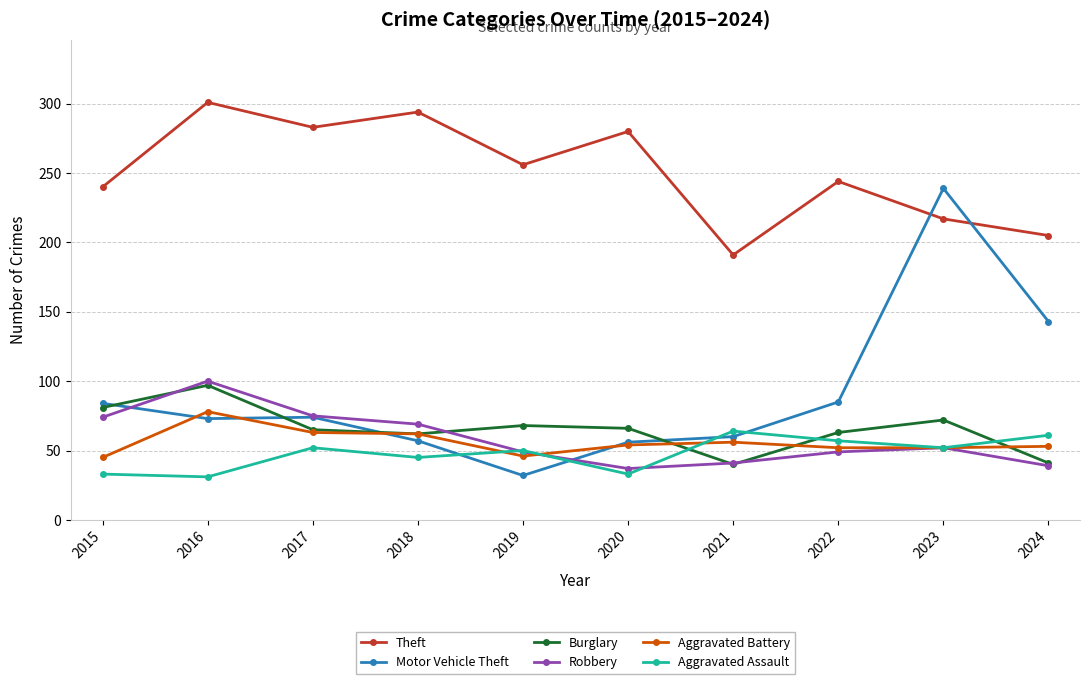

Which series has the largest total across all categories?

Theft